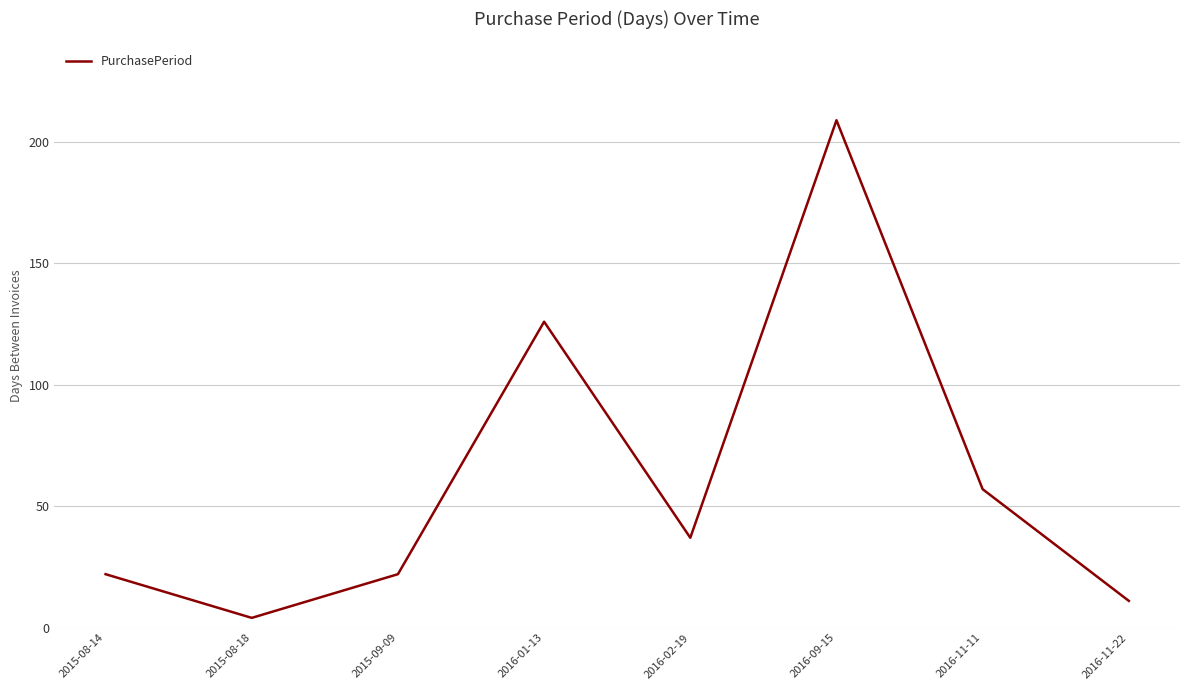

How many values are below 37?

4